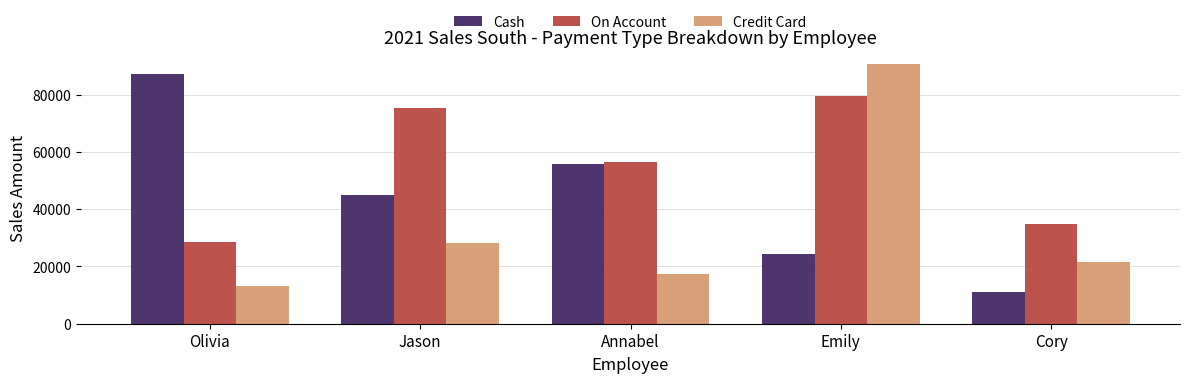

The value of Credit Card at Olivia is 21007.0. True or false?

False